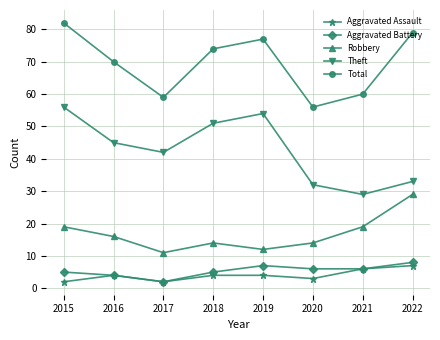

Reading left to right, transcribe all the data shown in this chart.

Aggravated Assault: 2015=2	2016=4	2017=2	2018=4	2019=4	2020=3	2021=6	2022=7
Aggravated Battery: 2015=5	2016=4	2017=2	2018=5	2019=7	2020=6	2021=6	2022=8
Robbery: 2015=19	2016=16	2017=11	2018=14	2019=12	2020=14	2021=19	2022=29
Theft: 2015=56	2016=45	2017=42	2018=51	2019=54	2020=32	2021=29	2022=33
Total: 2015=82	2016=70	2017=59	2018=74	2019=77	2020=56	2021=60	2022=79